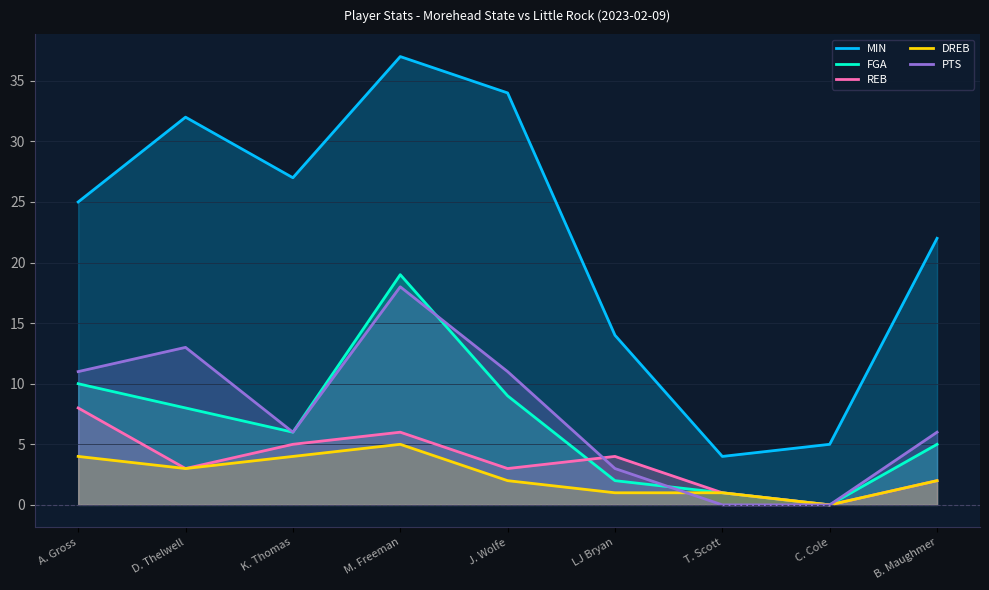

What is the label of the 1st point from the right?

B. Maughmer